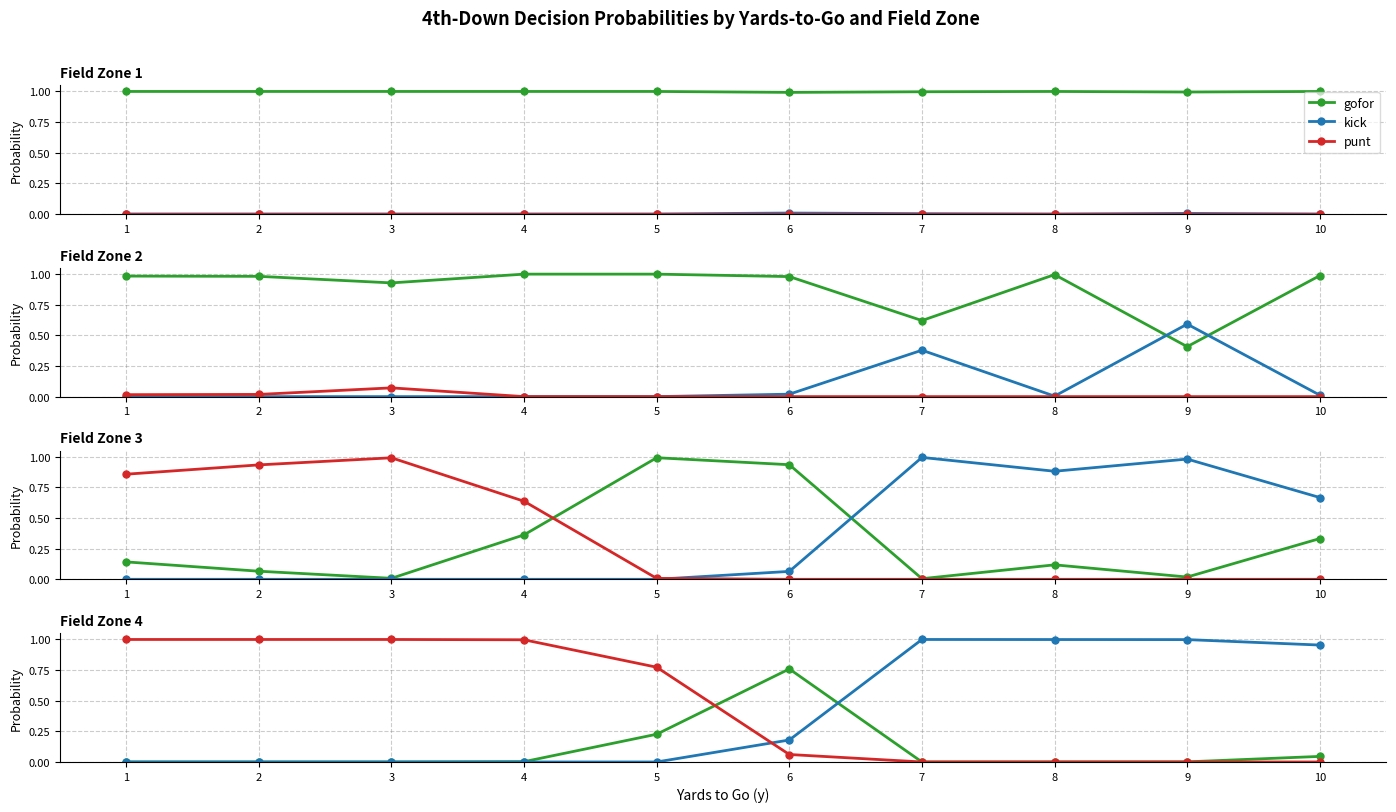

Between 4 and 1, which is larger?

4